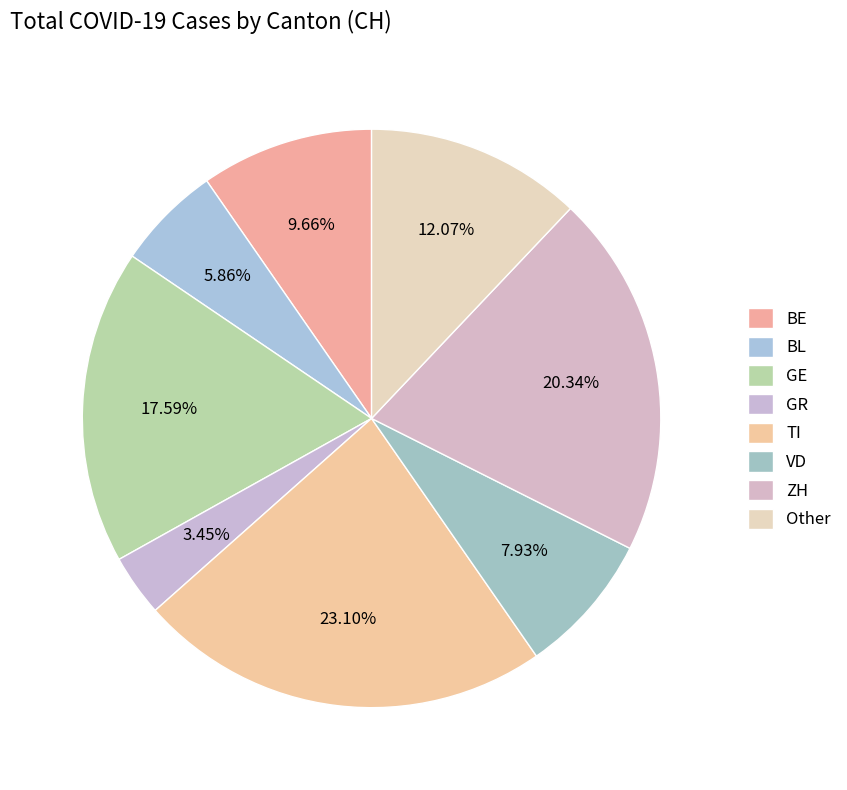

How many slices are in this pie chart?

8